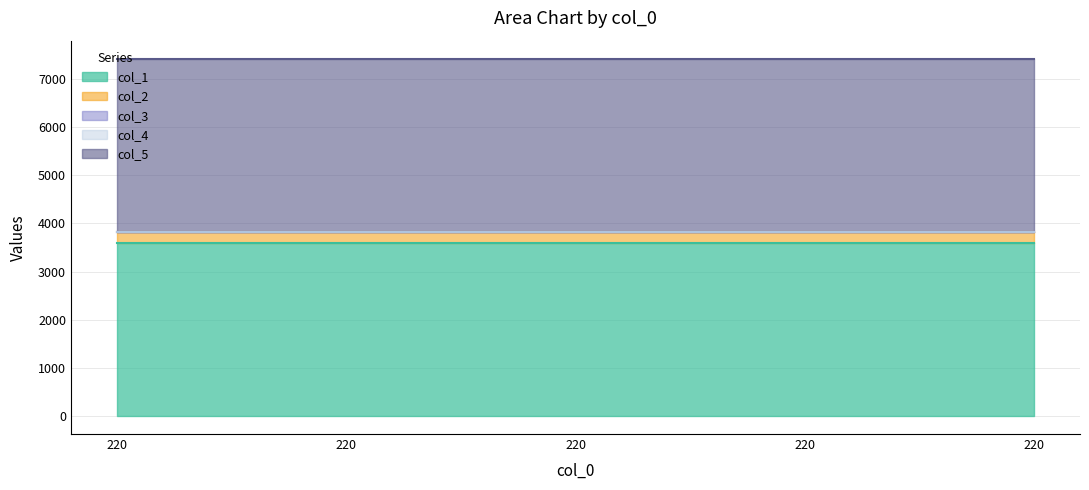

What is the minimum value for col_2?

220.0